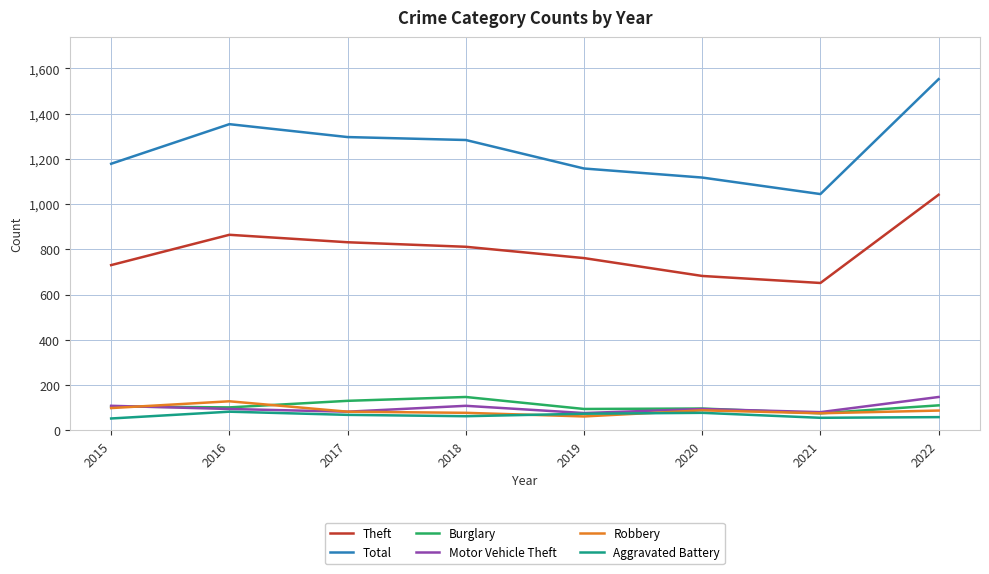

At which label does Total reach its minimum?

2021